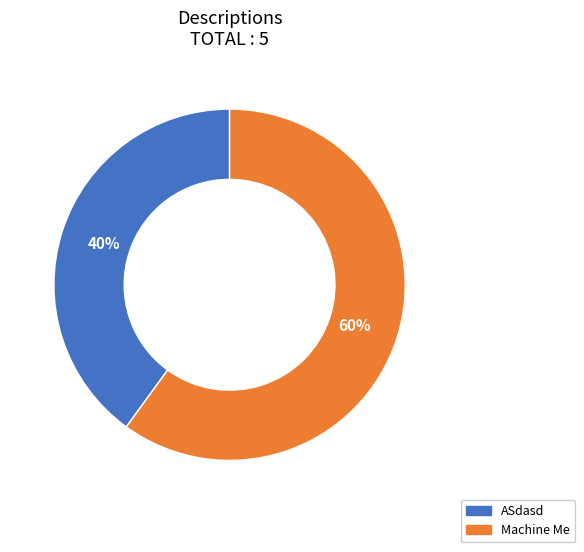

Approximately how many times larger is the value at ASdasd compared to Machine Me?

0.7